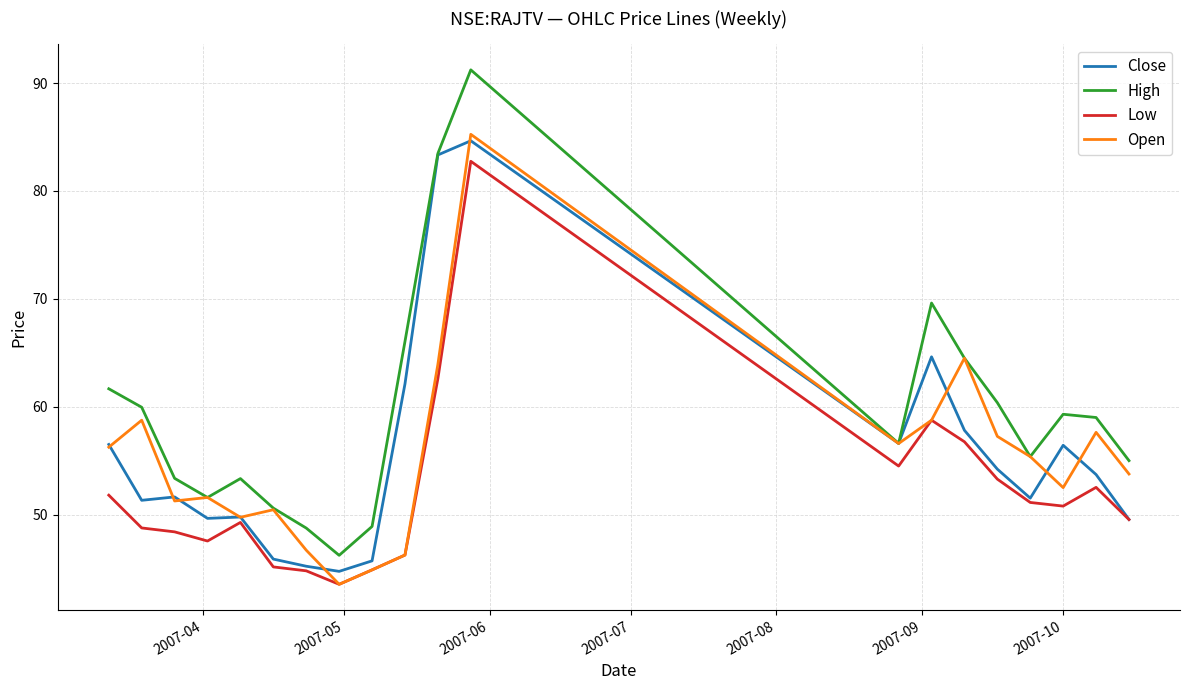

True or false: High and Low cross at least once.

False